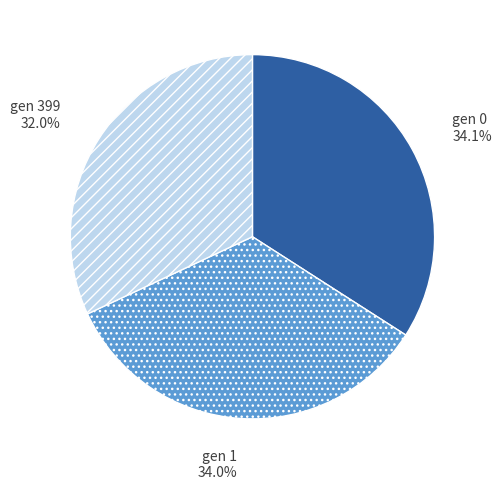

Is there any slice that represents more than half of the pie?

No